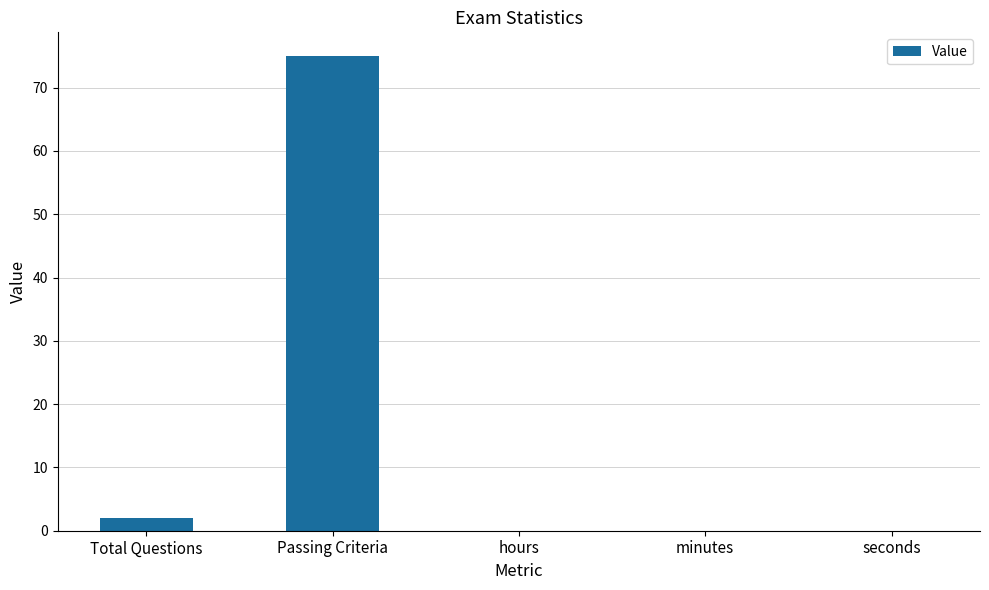

Which has a higher value, minutes or Passing Criteria?

Passing Criteria